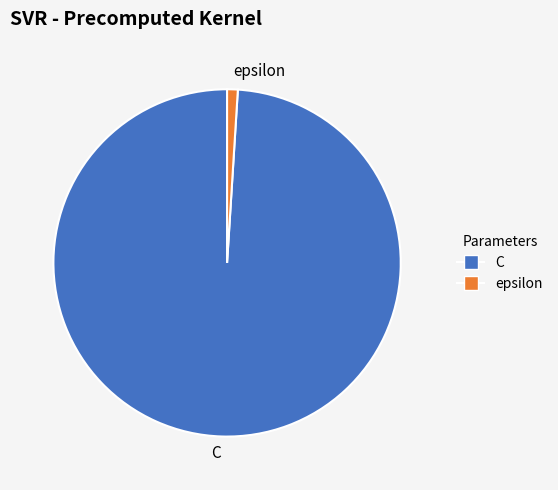

Which category has the biggest portion of the pie?

C